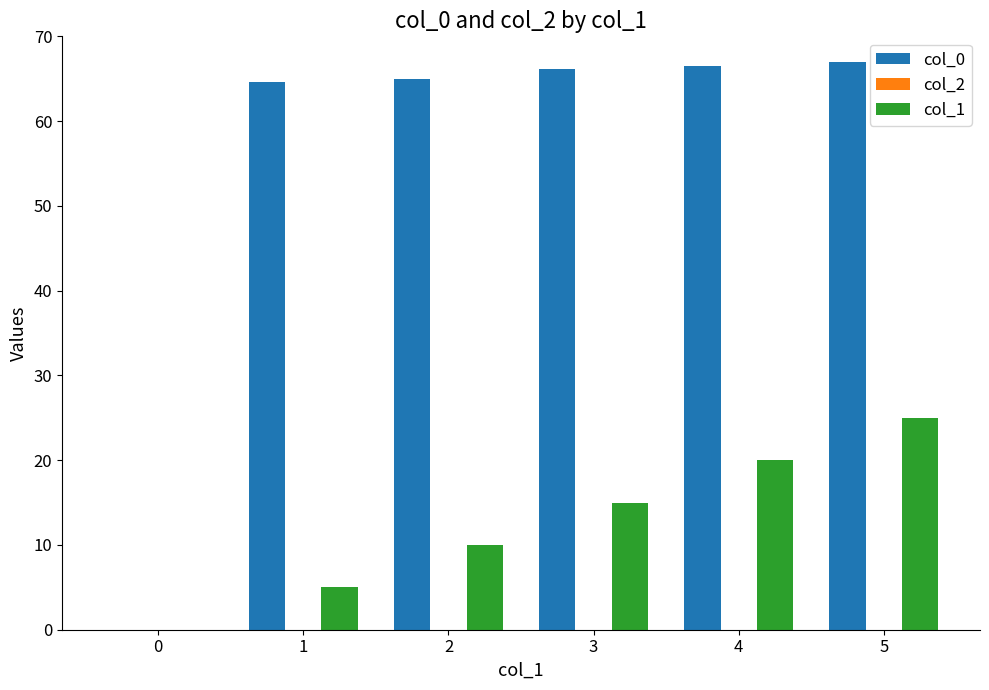

Which series has the largest total across all categories?

col_0